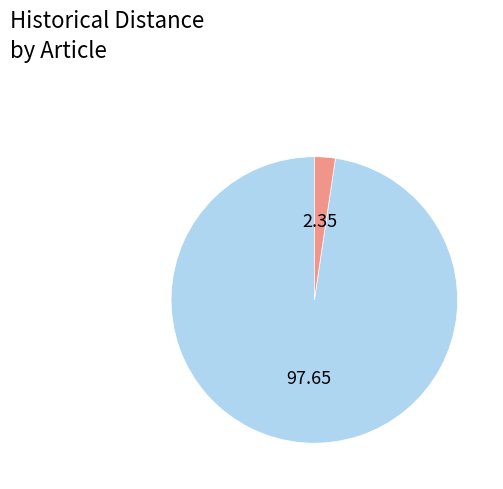

Is there any slice that represents more than half of the pie?

Yes